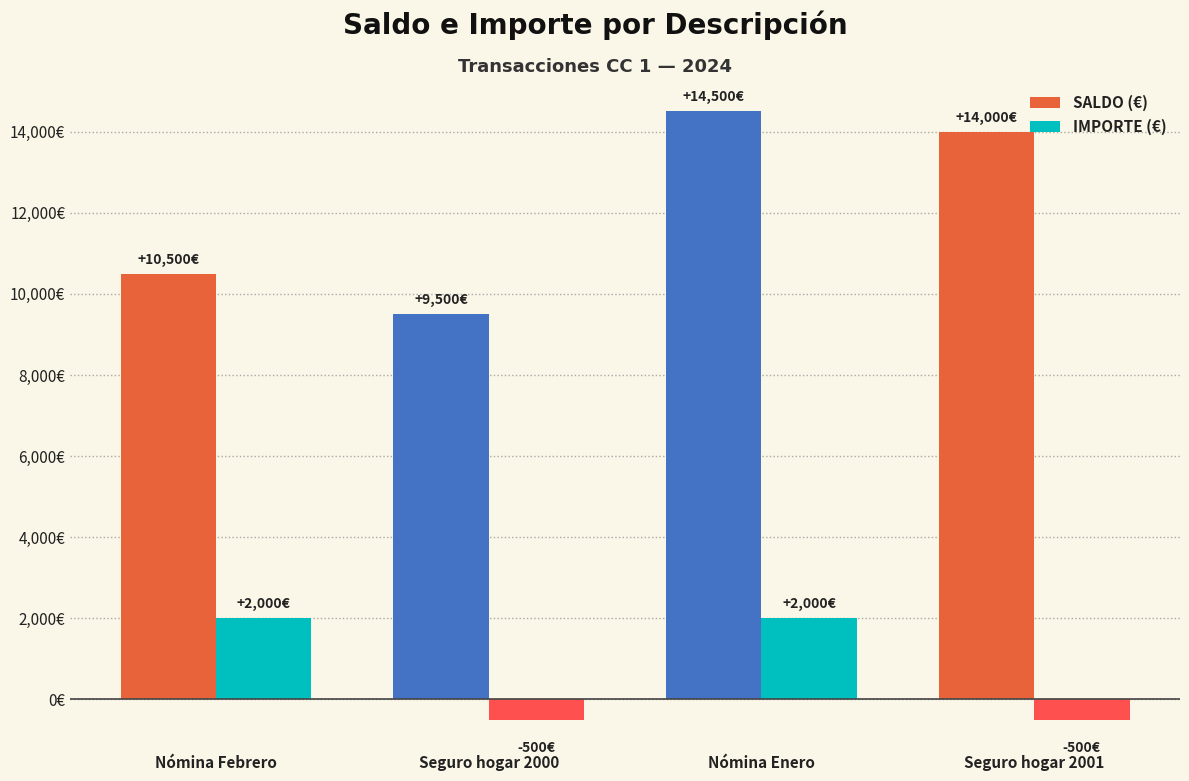

What are all the series names shown in the legend?

SALDO (€), IMPORTE (€)